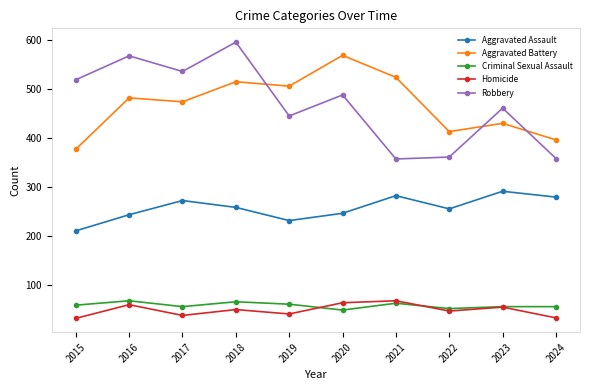

What is the value of the Homicide point at the 4th from the left?

49